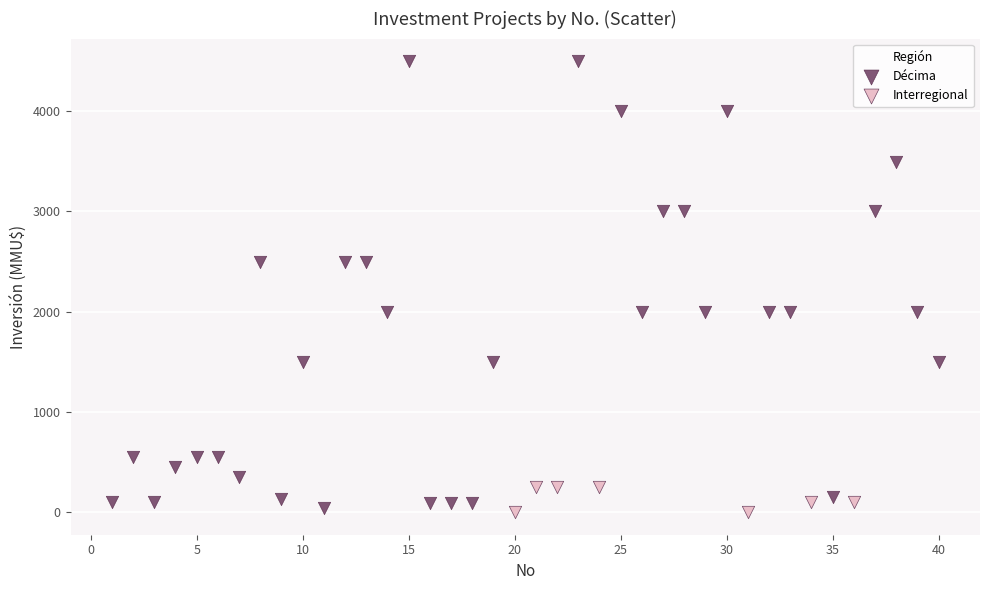

Which series contains the highest Y value?

Décima